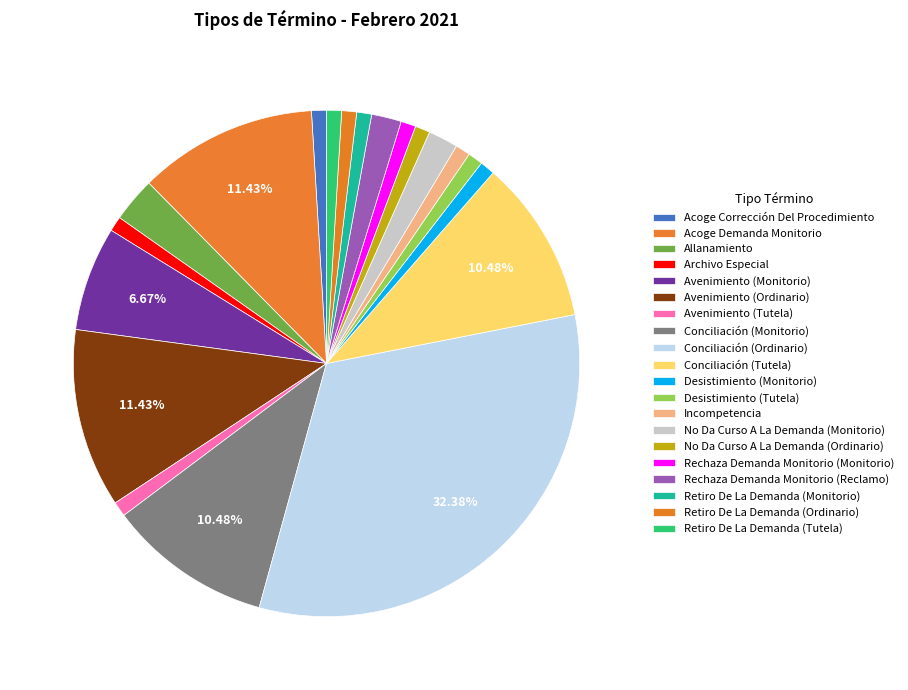

Does Acoge Demanda Monitorio account for over 50% of the chart?

No